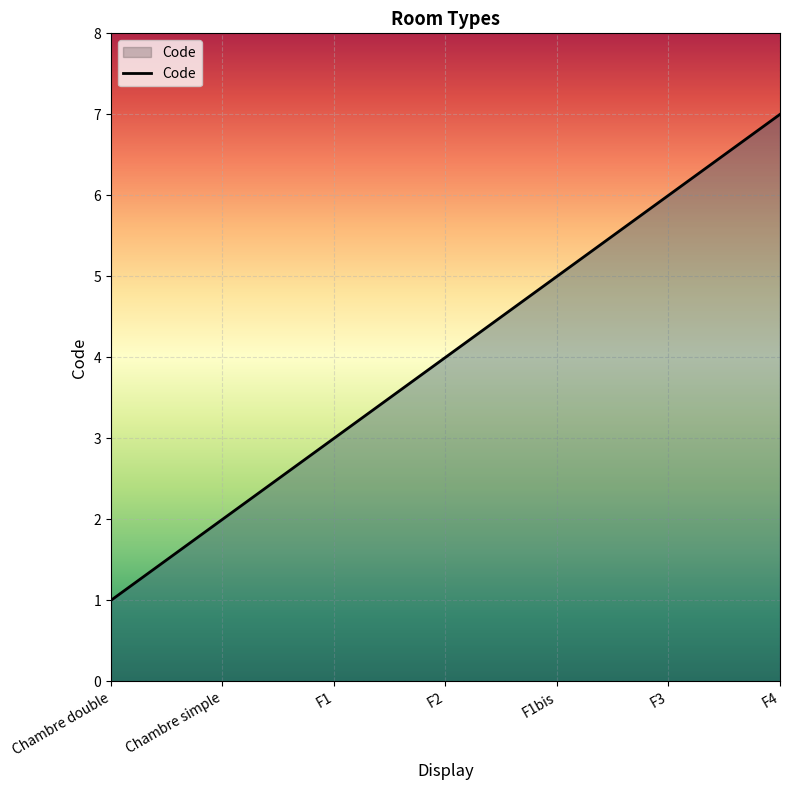

What position from the right is Chambre double?

7